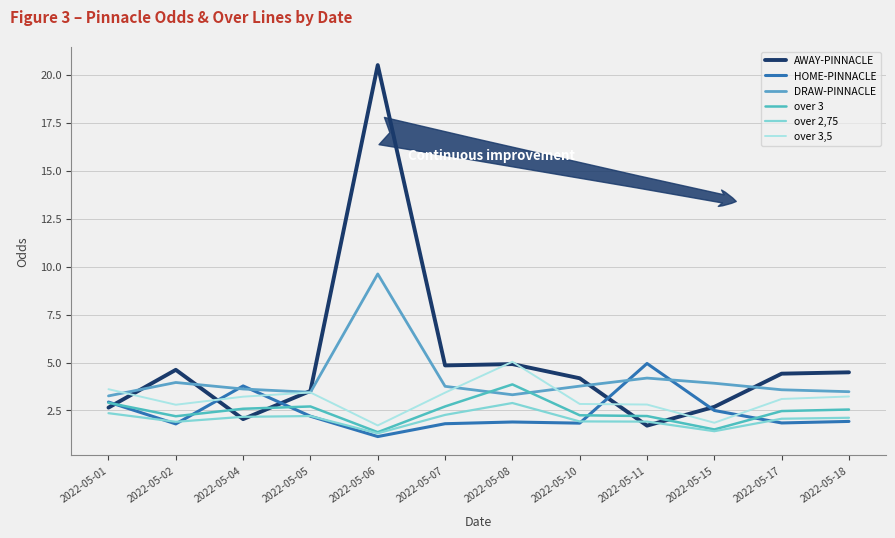

Does the chart have visible grid lines?

Yes